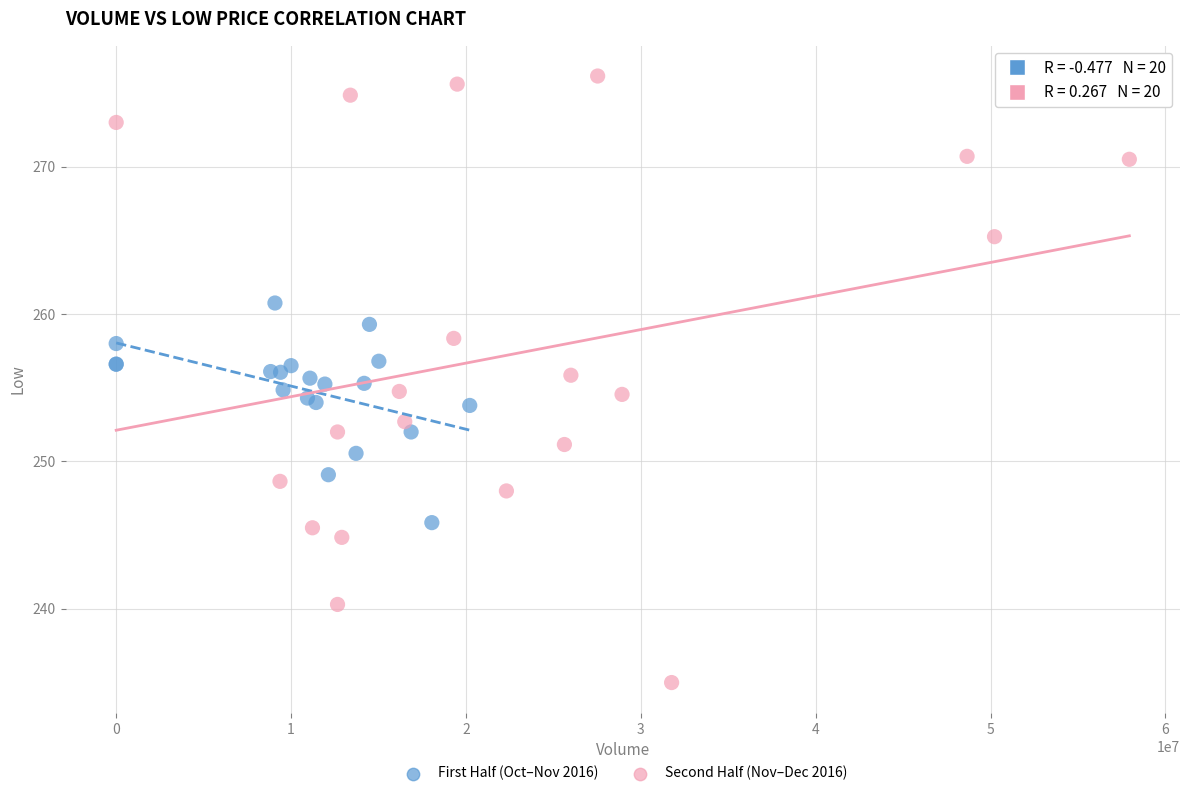

Which series contains the lowest Y value?

Second Half (Nov–Dec 2016)